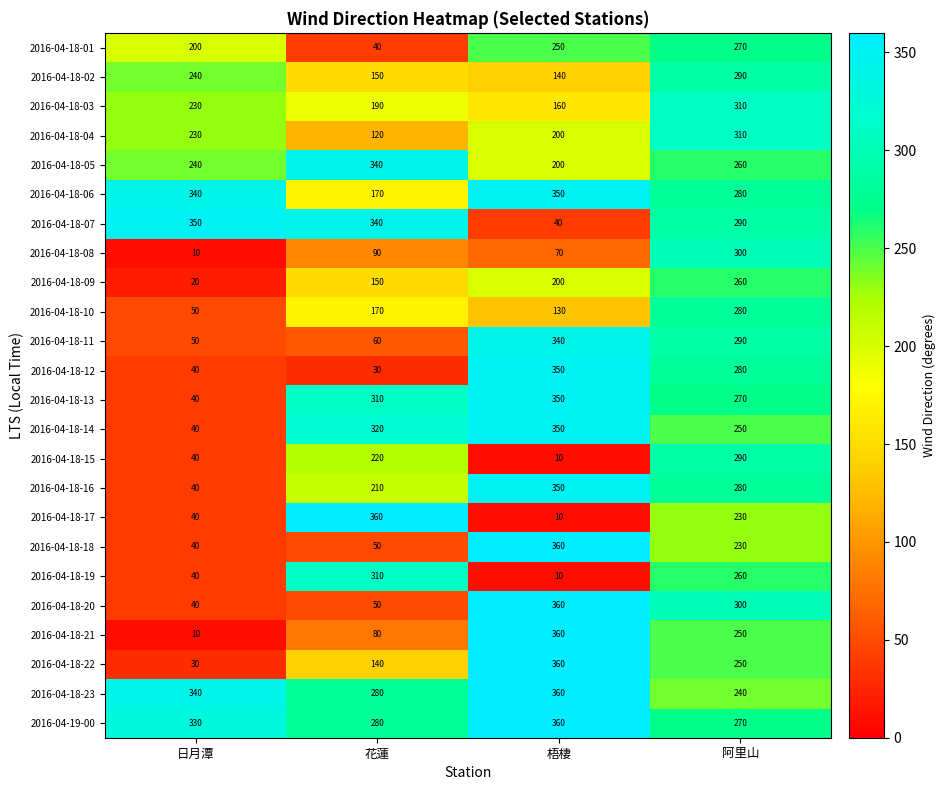

How many data points in 2016-04-18-15 are less than 220?

2